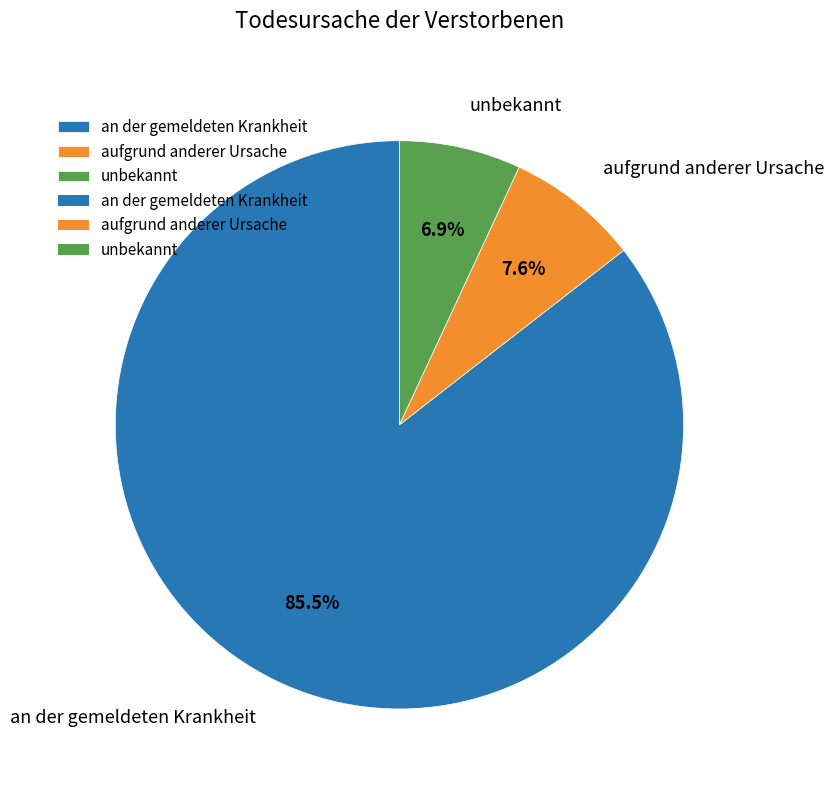

What is the smallest slice in the pie chart?

unbekannt